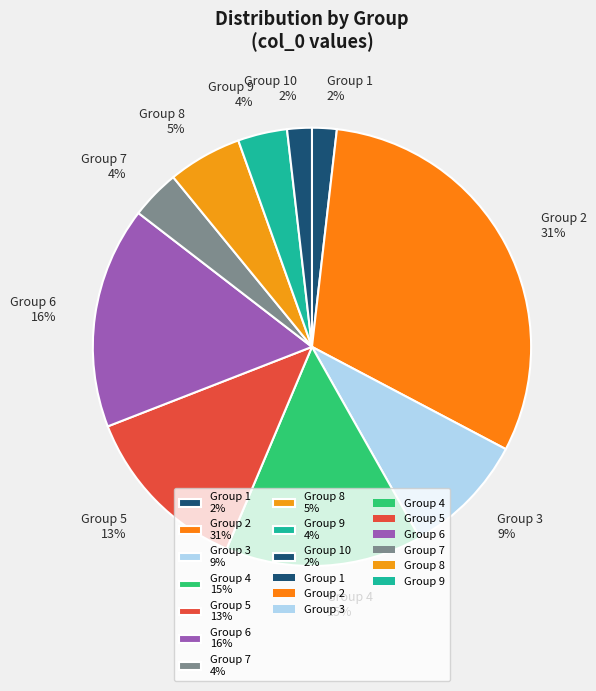

The Group 6 16% slice represents 16% of the pie. True or false?

True